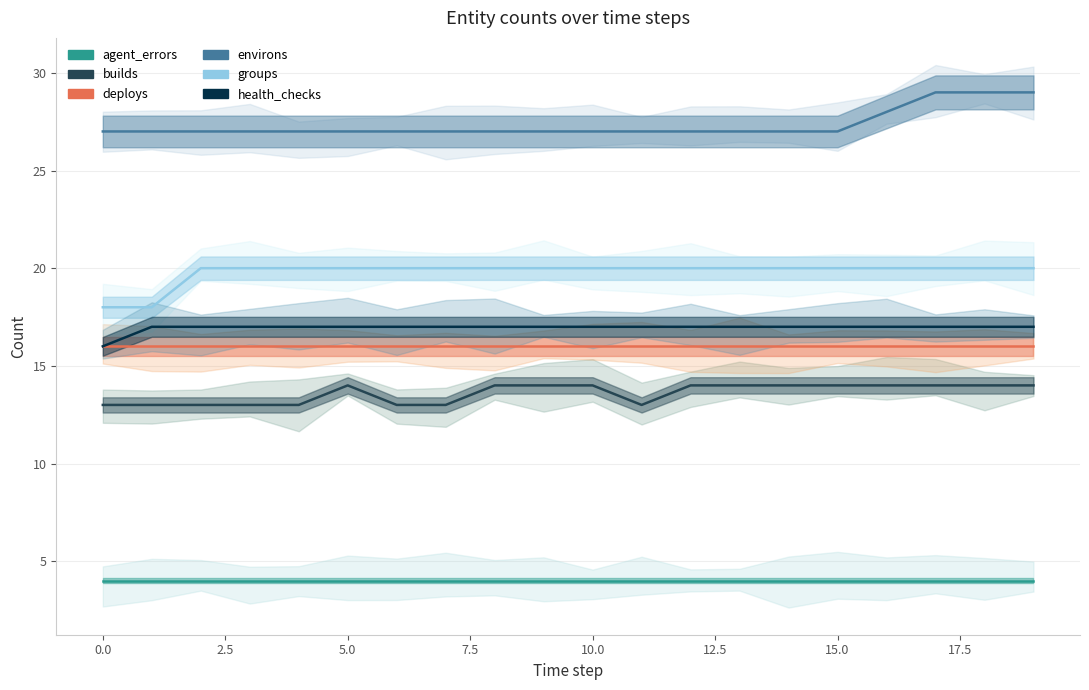

What is the label of the 14th point from the left?

13